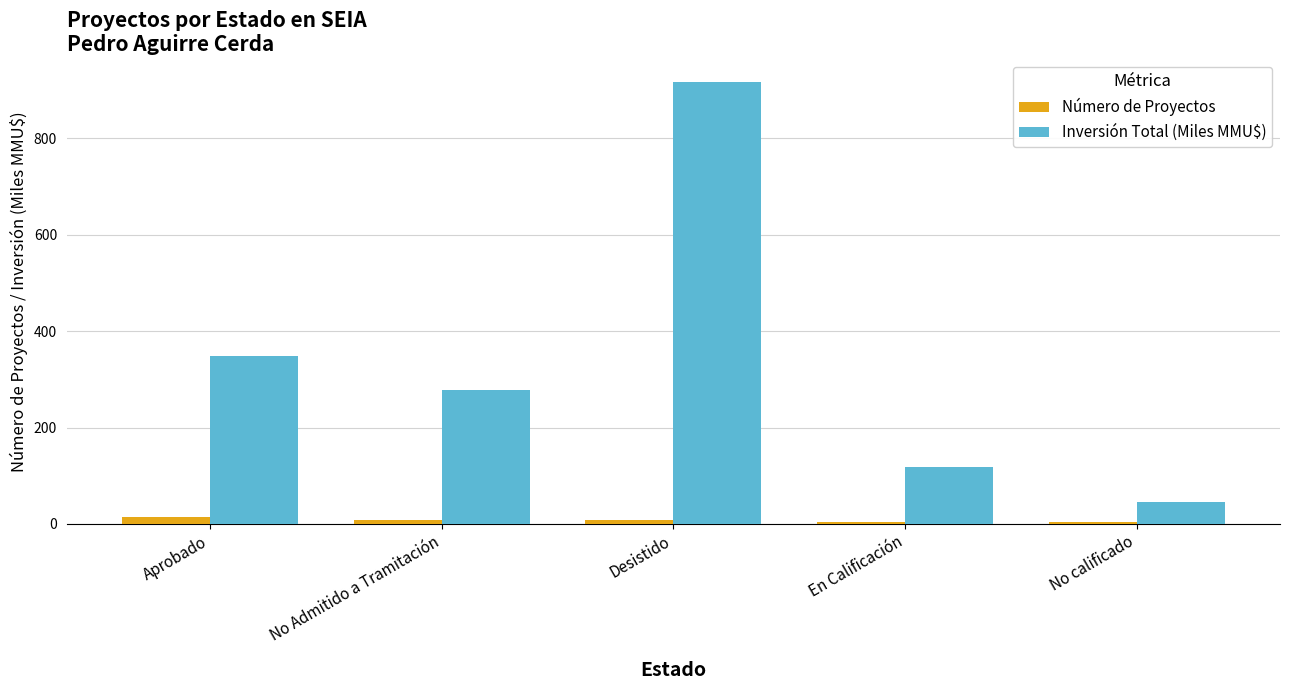

What is the approximate value of Inversión Total (Miles MMU$) at Desistido?

917.0